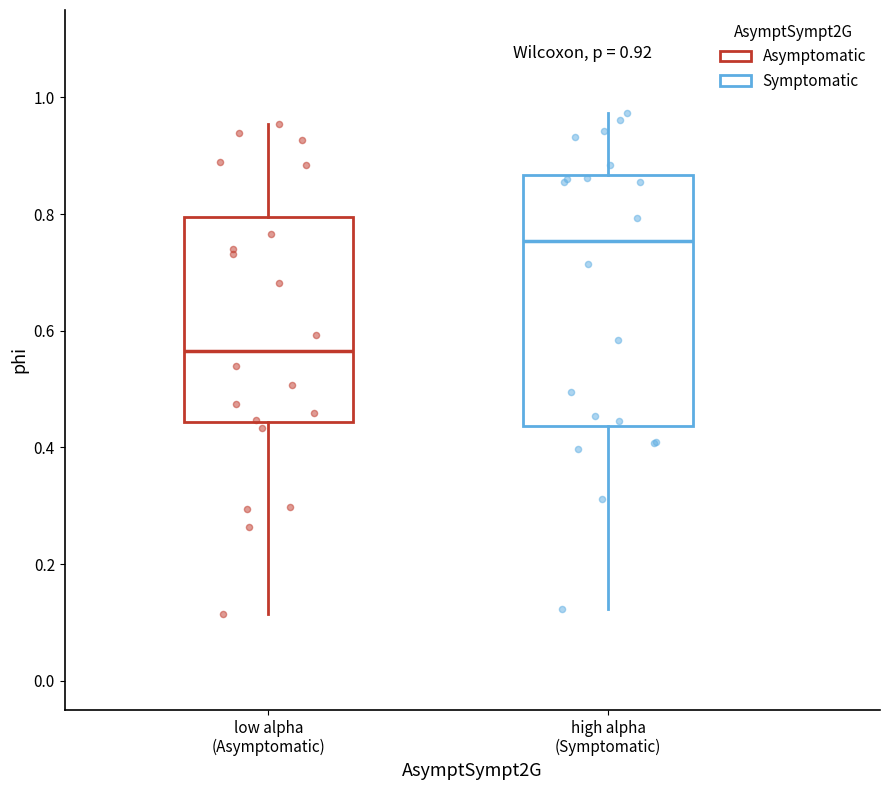

Which box has the highest median line?

high alpha (Symptomatic)